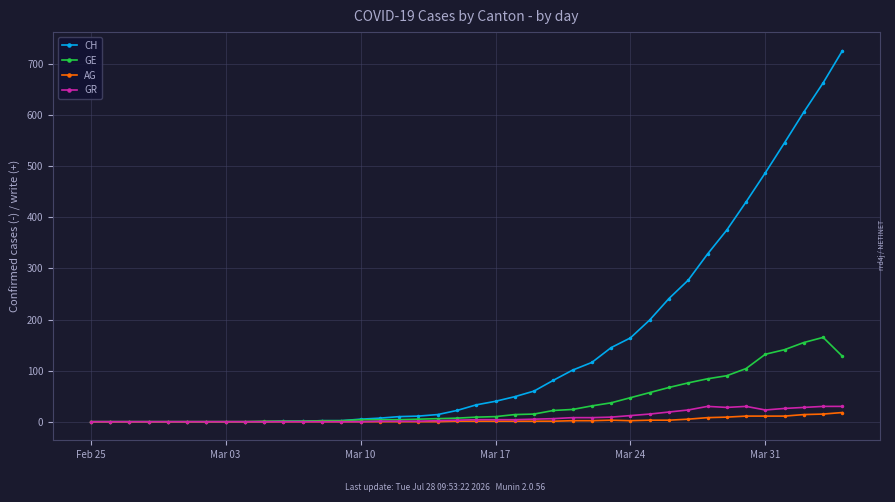

At which category does AG reach its first local peak?

27